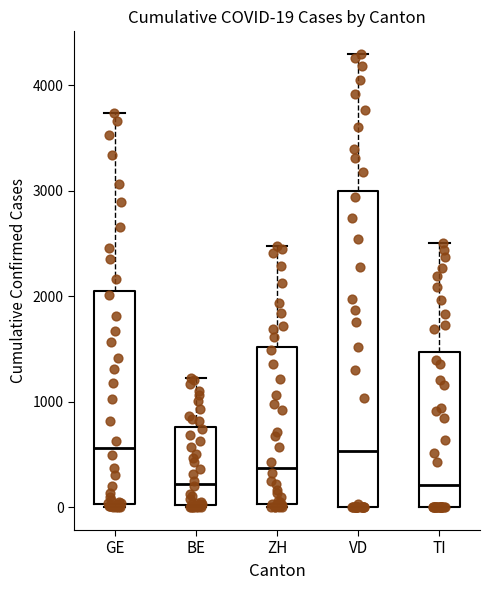

Comparing the boxes themselves (not the whiskers), which one is the tallest?

VD